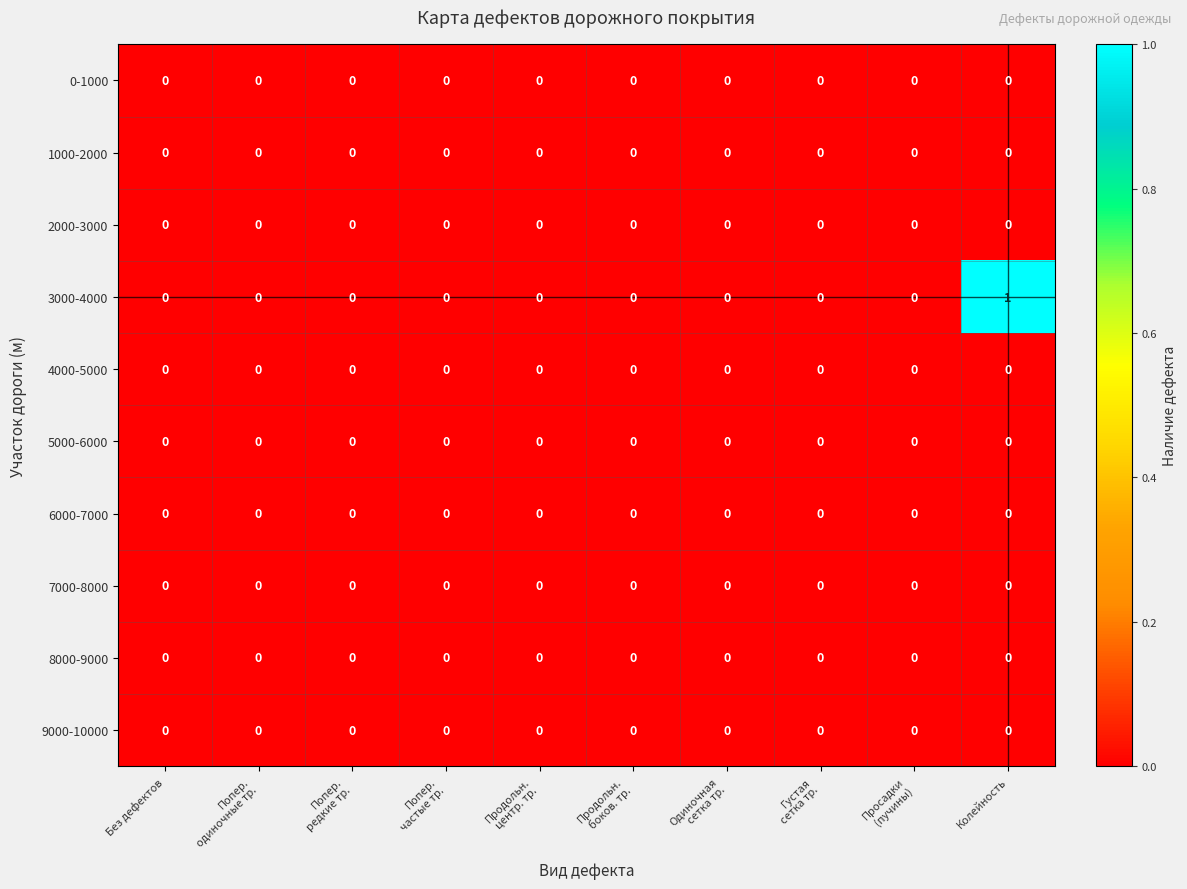

At which category is the sum across all series the highest?

Колейность